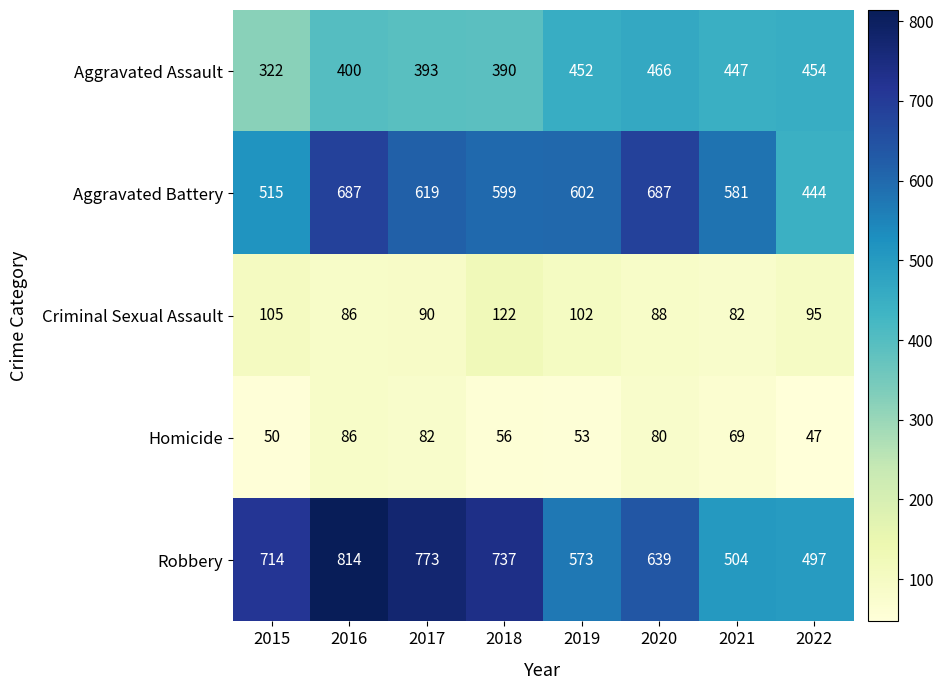

Where does the Criminal Sexual Assault series first go above 95?

2015